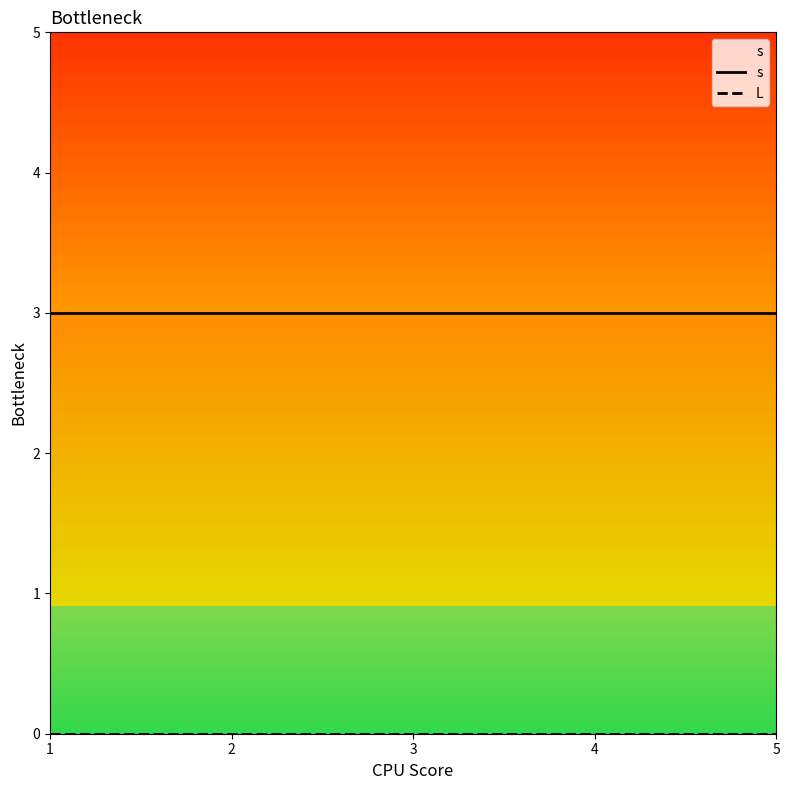

Is it true that L equals 0 at 3?

True